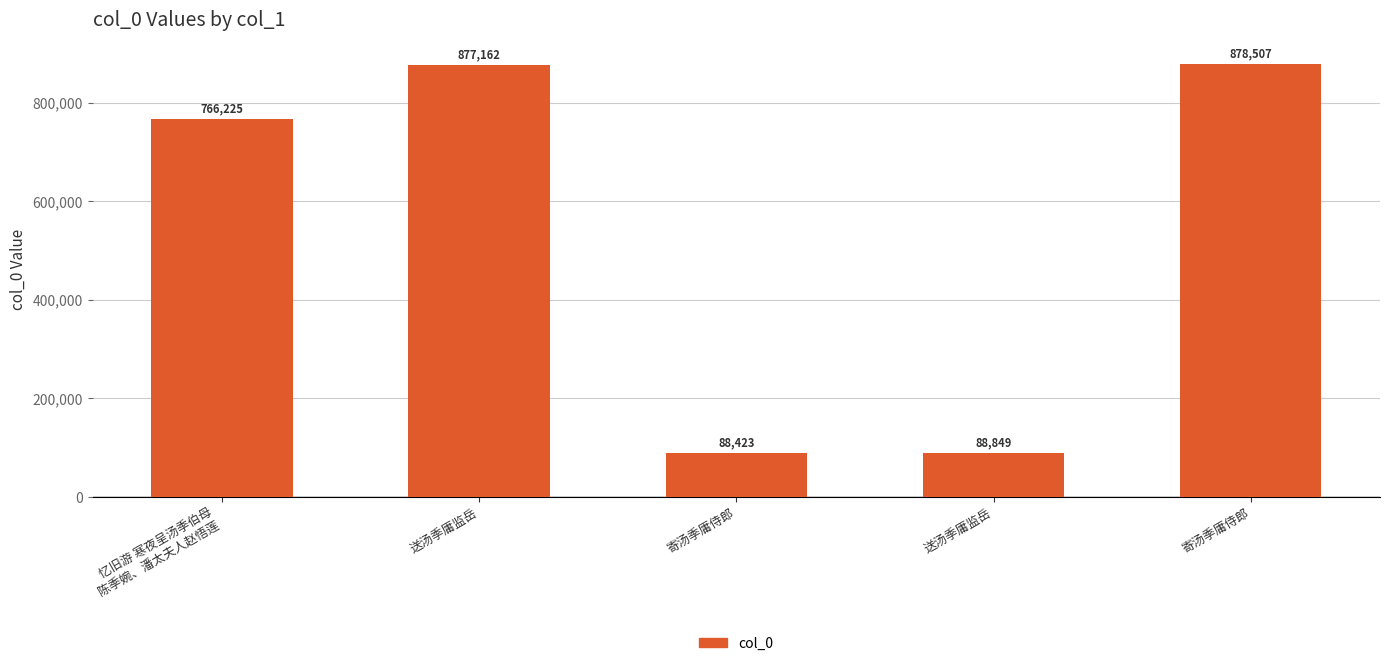

List the labels in order of value, smallest first.

寄汤季庸侍郎, 送汤季庸监岳, 忆旧游 寒夜呈汤季伯母
陈季婉、潘太夫人赵悟莲, 送汤季庸监岳, 寄汤季庸侍郎